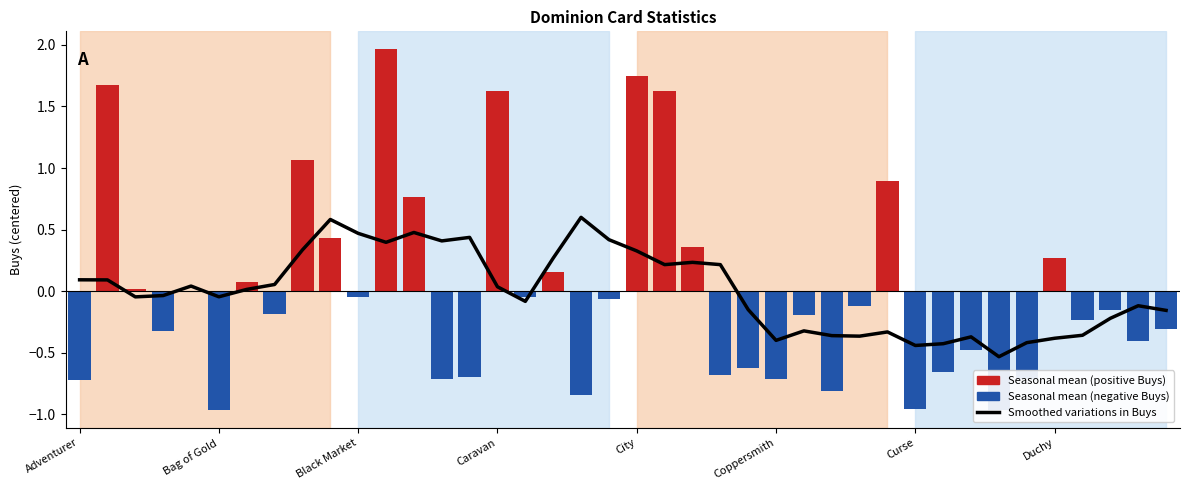

Which has a higher value, 25 or 21?

21